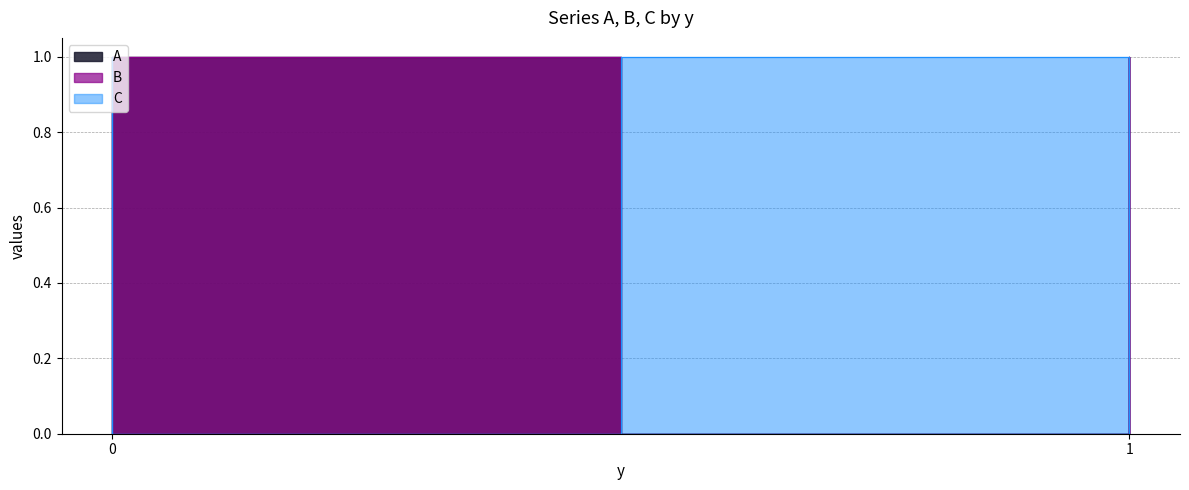

What is the sum of the B values at 0 and 0?

1